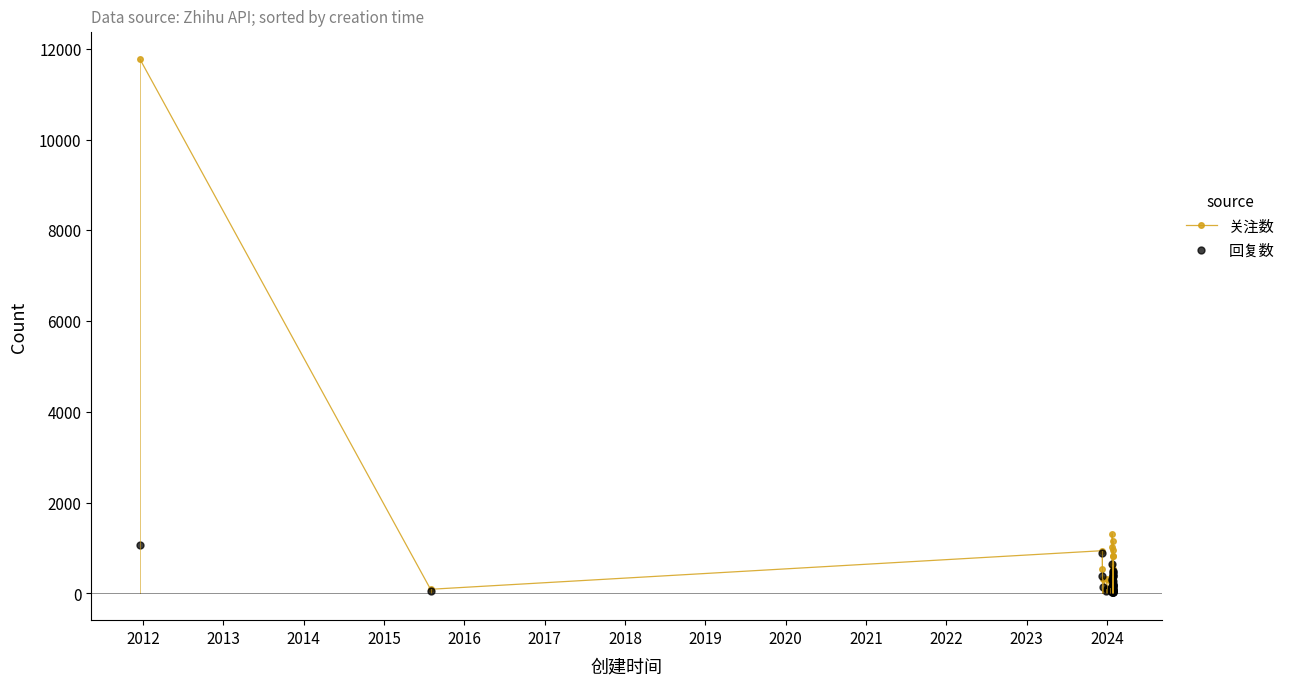

Is the value of 回复数 at 2016 greater than the value of 关注数 at 2012?

No